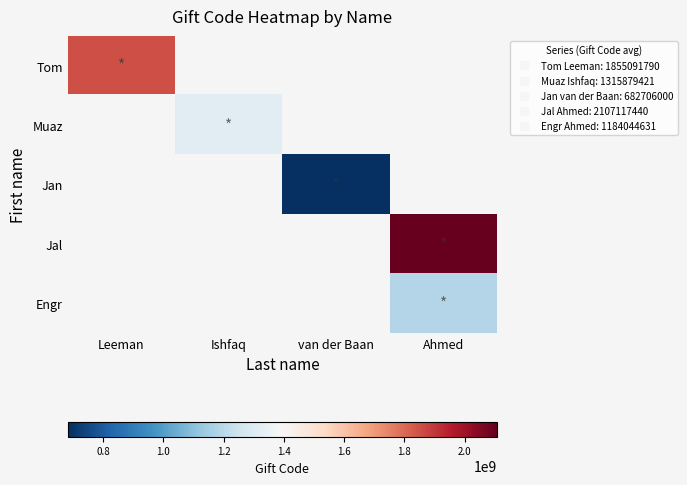

What is the smallest value displayed?

682706000.0